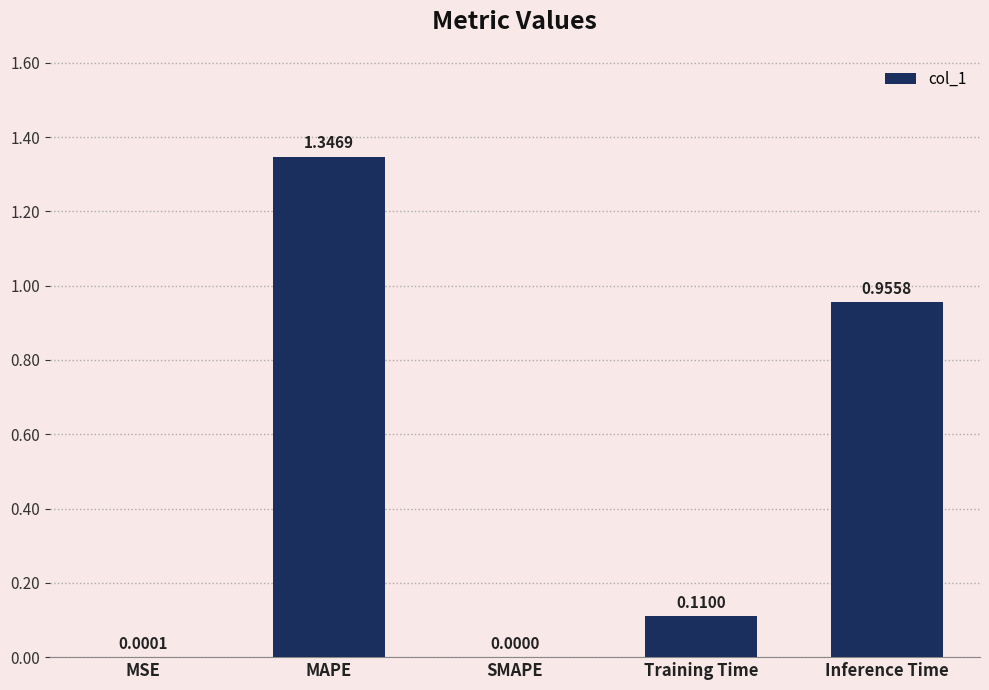

Is it true that the value at Training Time is 0.0?

False